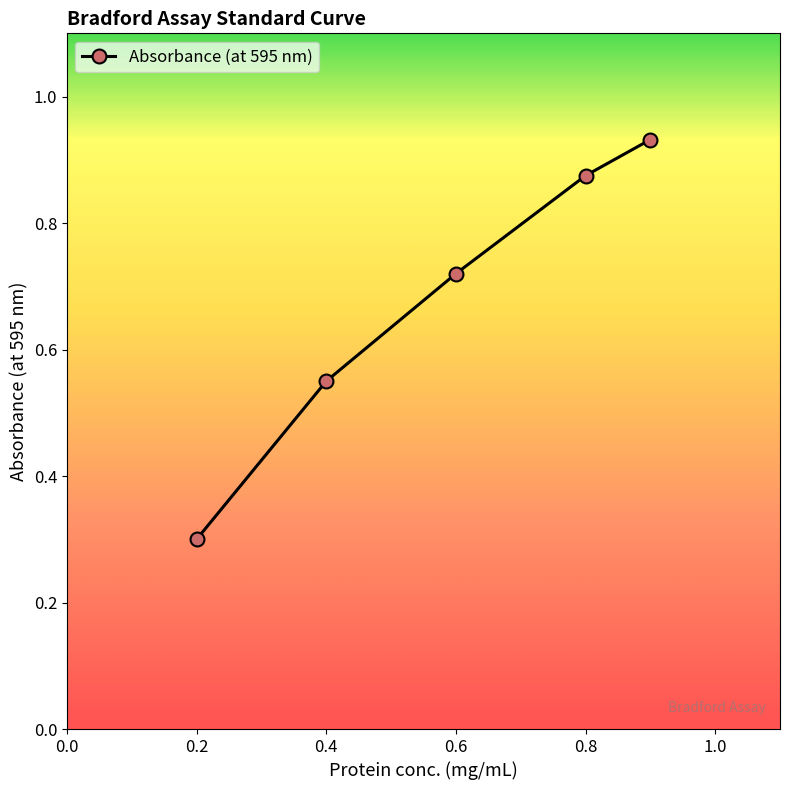

Count the values in the range 0 to 1.

5